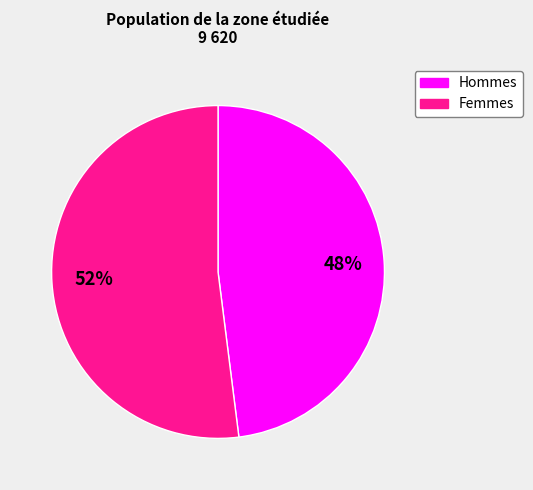

Does any single category account for the majority?

Yes